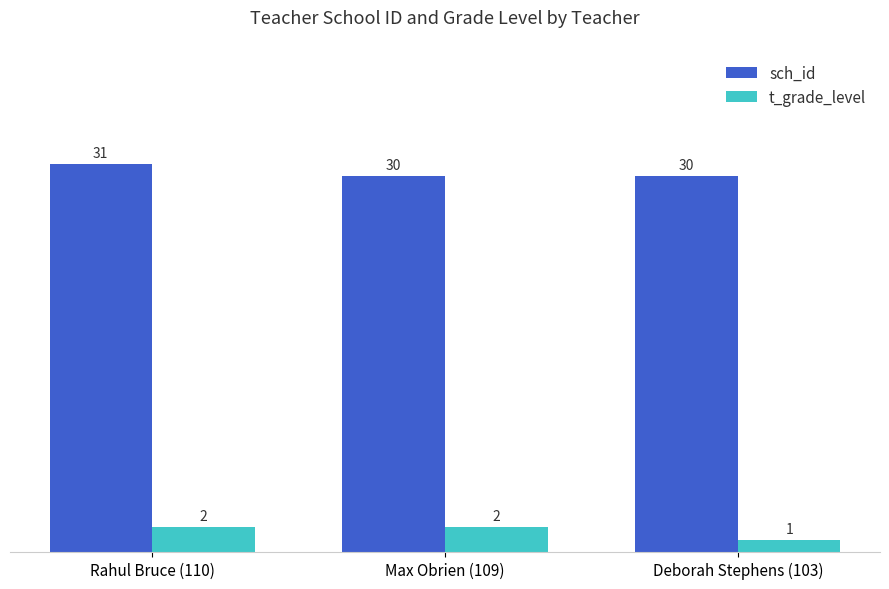

Which series changed the most between Max Obrien (109) and Deborah Stephens (103)?

t_grade_level